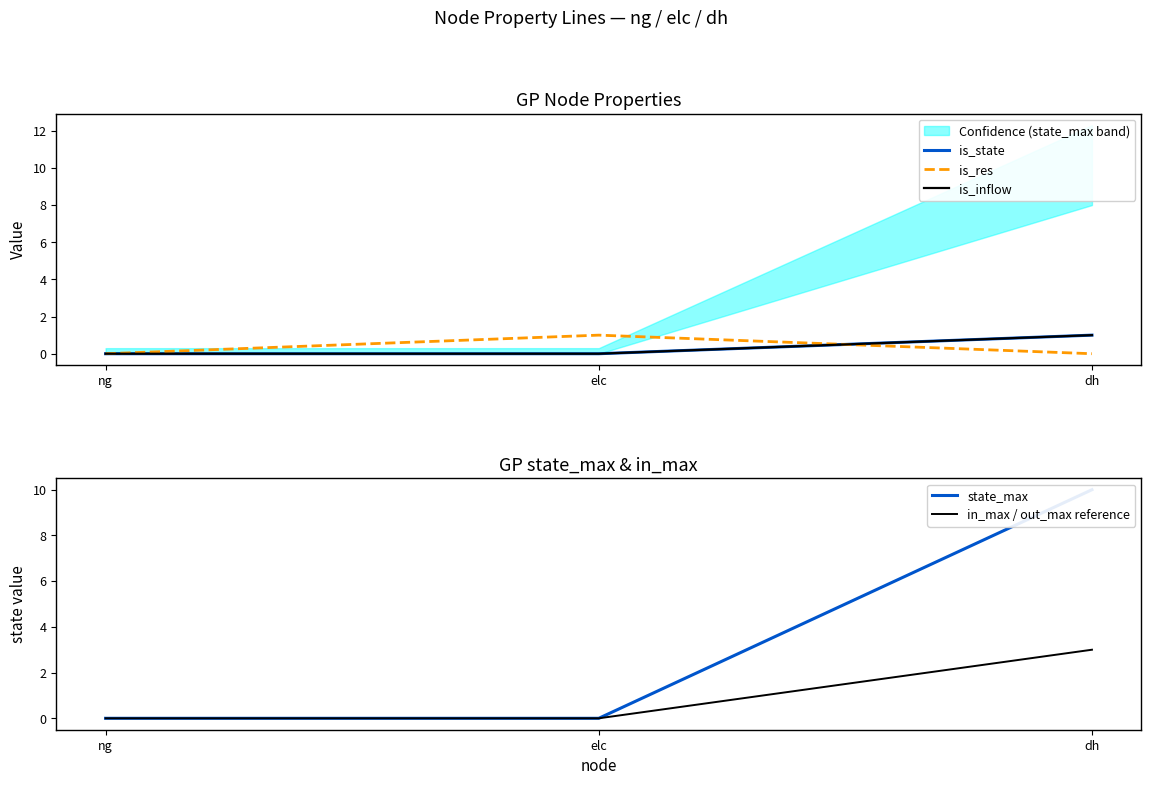

Which category has the highest value across all series?

dh